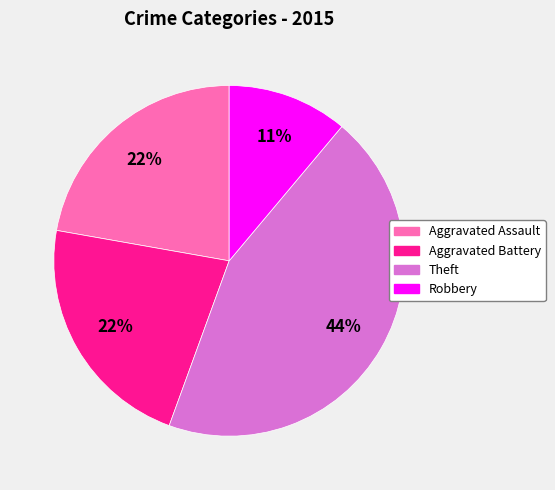

Combined, do Robbery and Aggravated Assault account for over 50%?

No